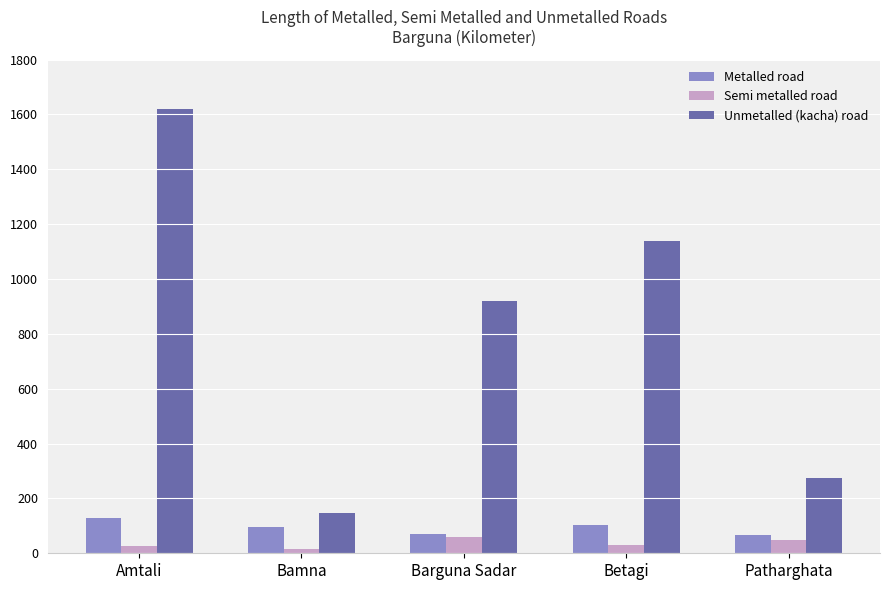

Are the bars horizontal?

No